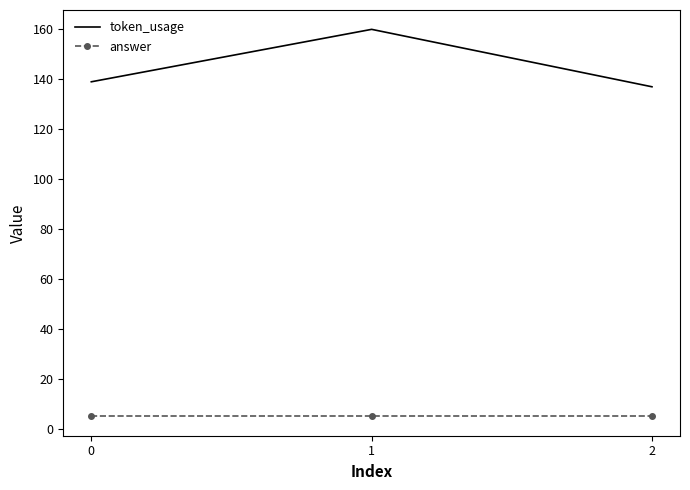

Rank the series by their maximum value, from highest to lowest.

token_usage, answer